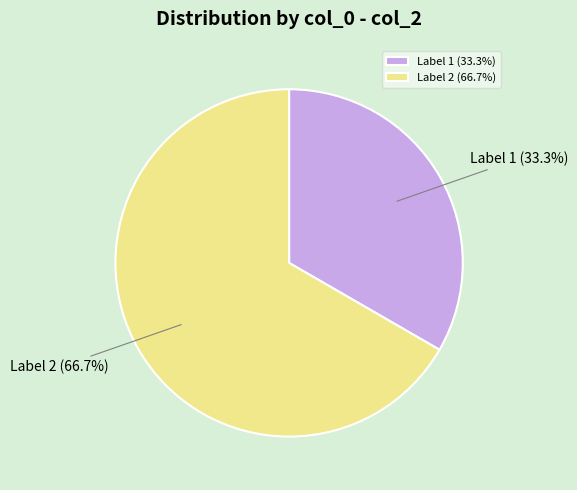

Approximately how many times larger is the value at Label 2 (66.7%) compared to Label 1 (33.3%)?

2.0